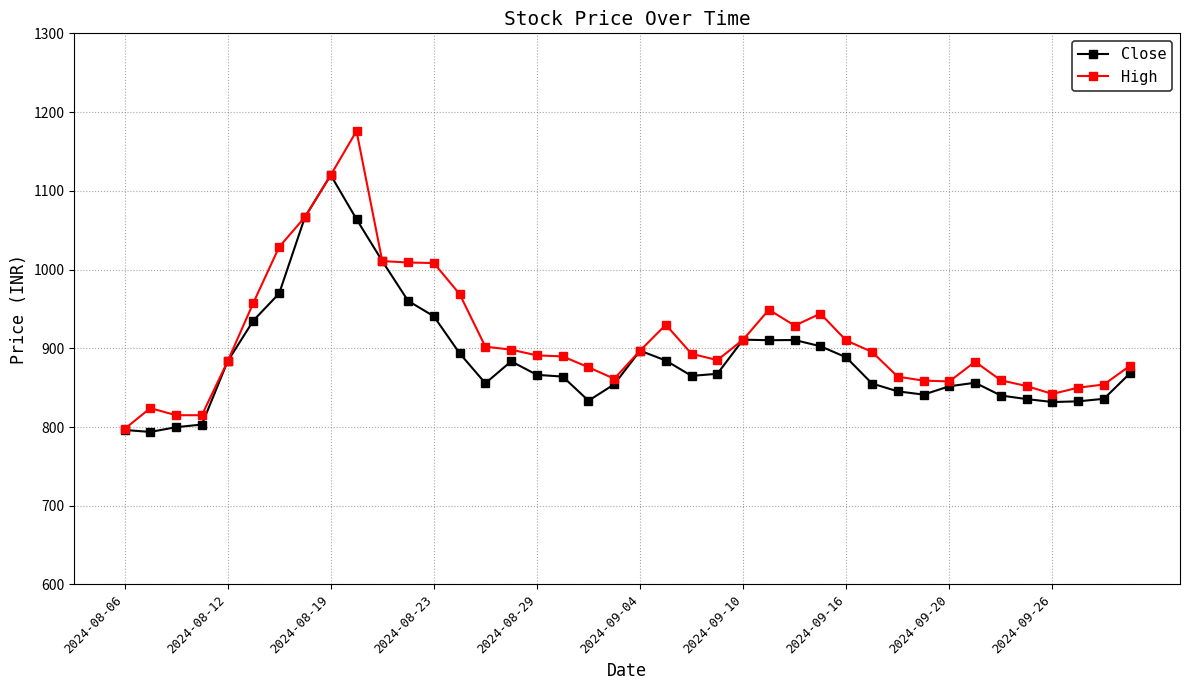

What is the lowest value of the Close series?

793.8